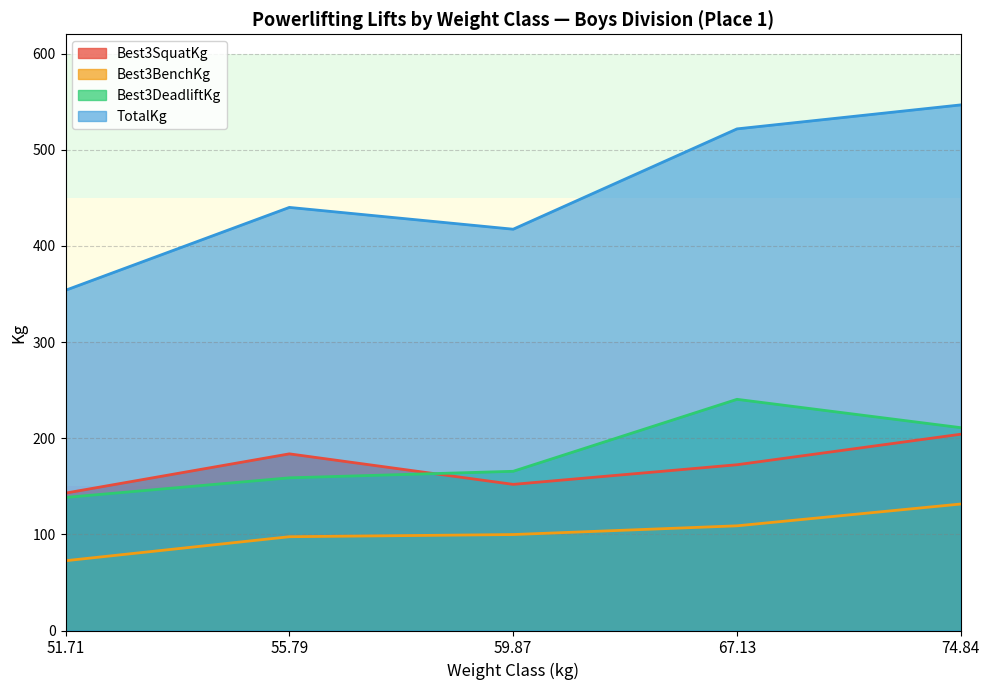

Between 74.84#5 and 74.84#3, which is larger?

74.84#3